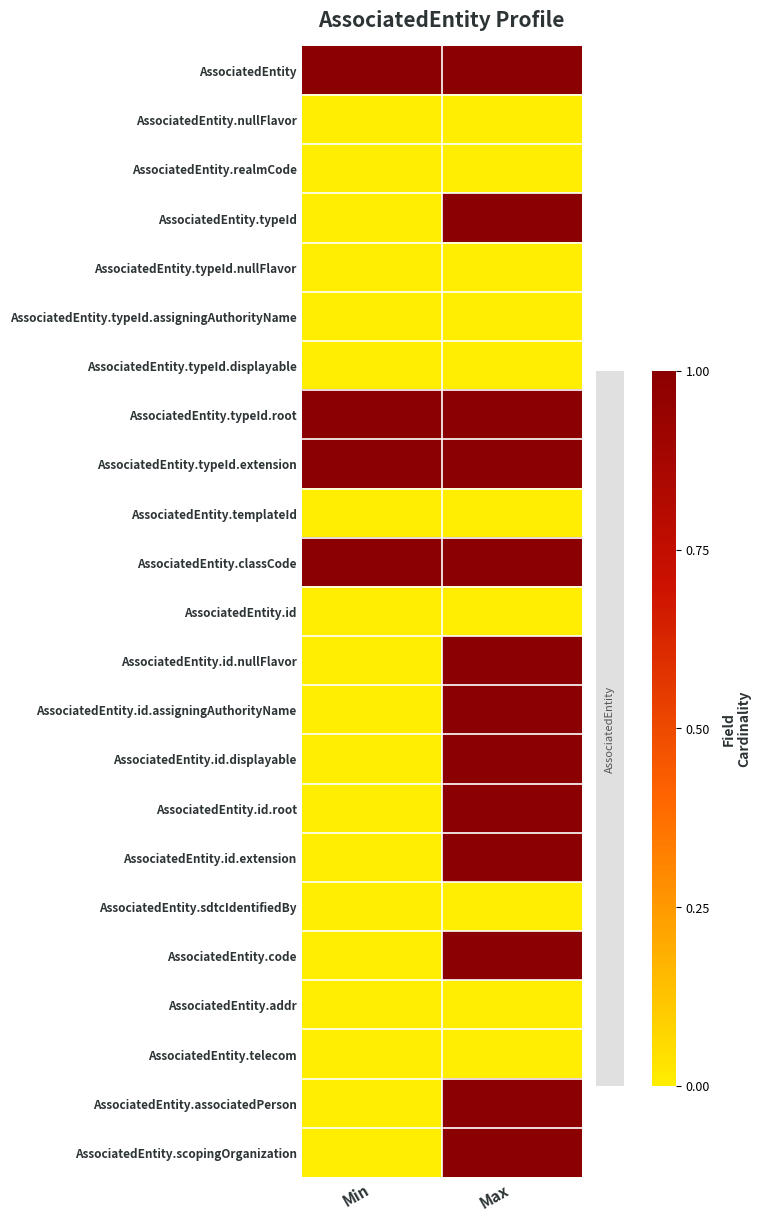

Reading left to right, list all the values displayed in this chart.

AssociatedEntity: Min=1	Max=1
AssociatedEntity.nullFlavor: Min=0	Max=0
AssociatedEntity.realmCode: Min=0	Max=0
AssociatedEntity.typeId: Min=0	Max=1
AssociatedEntity.typeId.nullFlavor: Min=0	Max=0
AssociatedEntity.typeId.assigningAuthorityName: Min=0	Max=0
AssociatedEntity.typeId.displayable: Min=0	Max=0
AssociatedEntity.typeId.root: Min=1	Max=1
AssociatedEntity.typeId.extension: Min=1	Max=1
AssociatedEntity.templateId: Min=0	Max=0
AssociatedEntity.classCode: Min=1	Max=1
AssociatedEntity.id: Min=0	Max=0
AssociatedEntity.id.nullFlavor: Min=0	Max=1
AssociatedEntity.id.assigningAuthorityName: Min=0	Max=1
AssociatedEntity.id.displayable: Min=0	Max=1
AssociatedEntity.id.root: Min=0	Max=1
AssociatedEntity.id.extension: Min=0	Max=1
AssociatedEntity.sdtcIdentifiedBy: Min=0	Max=0
AssociatedEntity.code: Min=0	Max=1
AssociatedEntity.addr: Min=0	Max=0
AssociatedEntity.telecom: Min=0	Max=0
AssociatedEntity.associatedPerson: Min=0	Max=1
AssociatedEntity.scopingOrganization: Min=0	Max=1